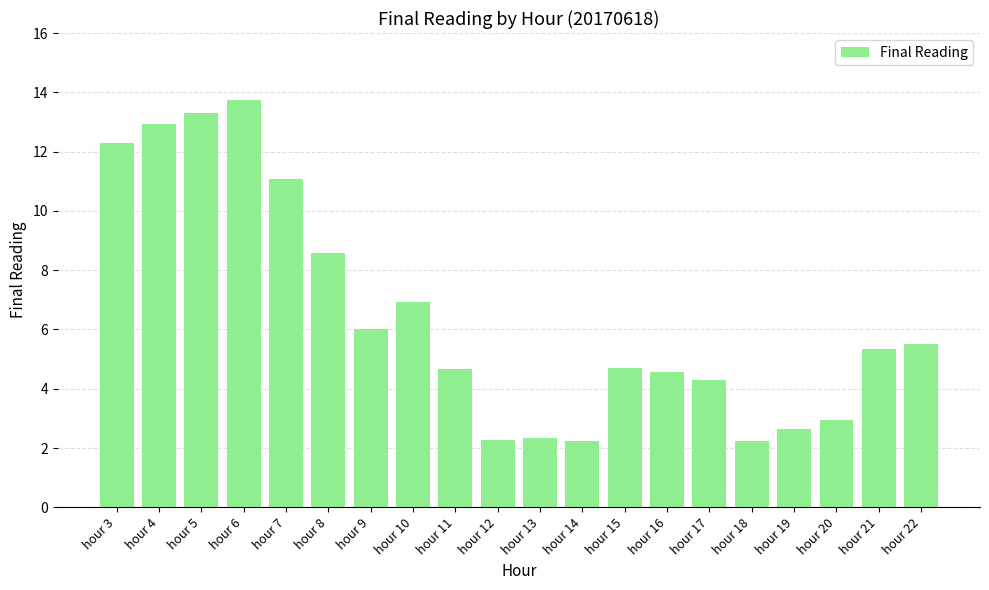

What is the sum of all values?

128.5